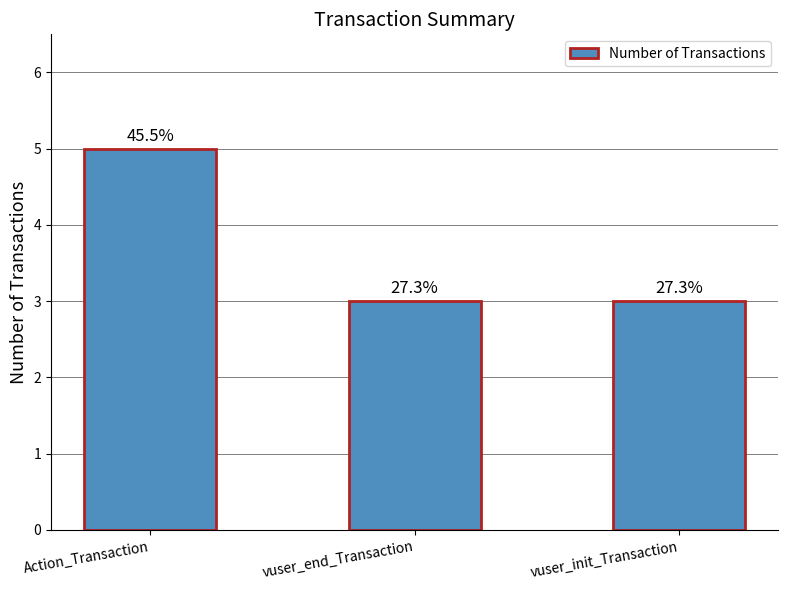

The chart shows a value of 3 at vuser_init_Transaction. True or false?

True